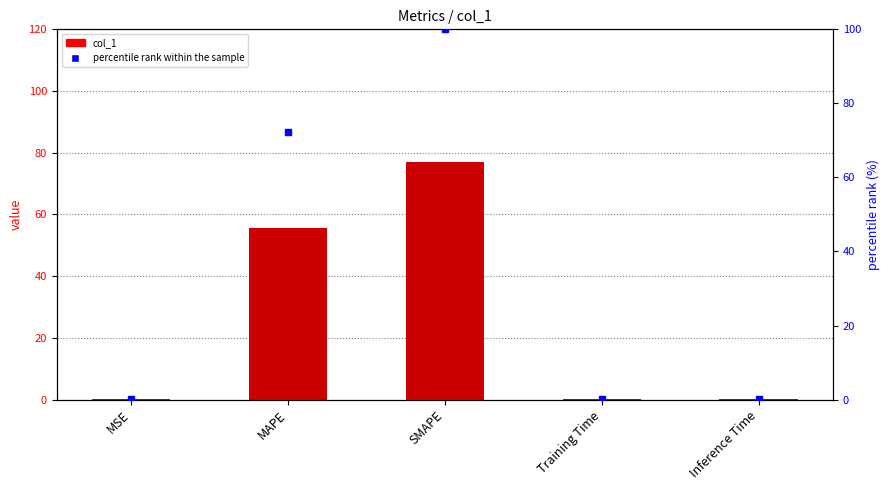

What is the sum of all percentile rank within the sample values?

172.4